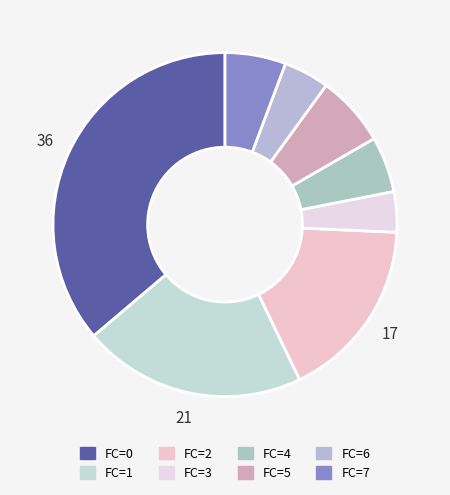

How many slices are in this pie chart?

8